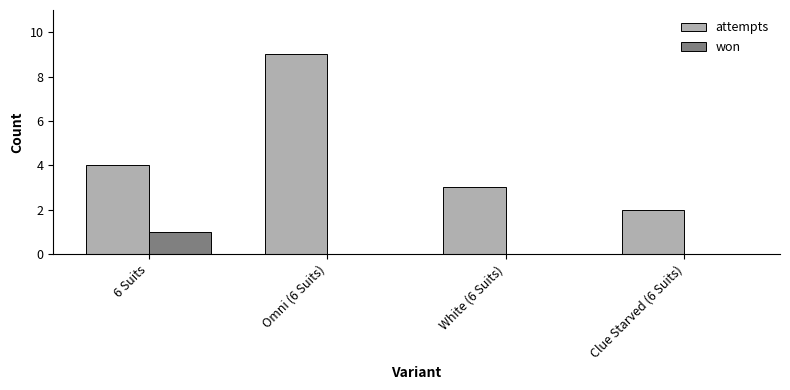

How many attempts values are between 3 and 9?

3